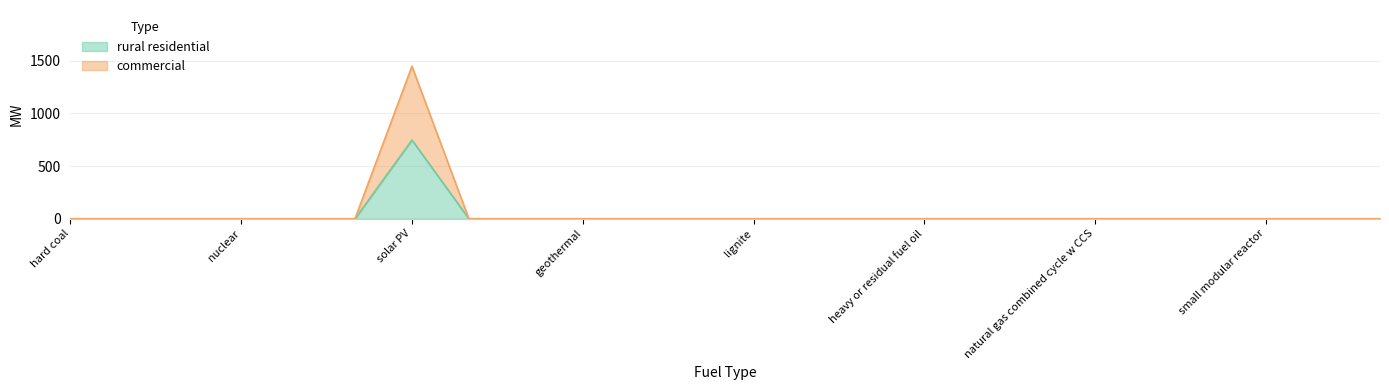

Rank the series at small modular reactor from lowest to highest value.

rural residential, commercial